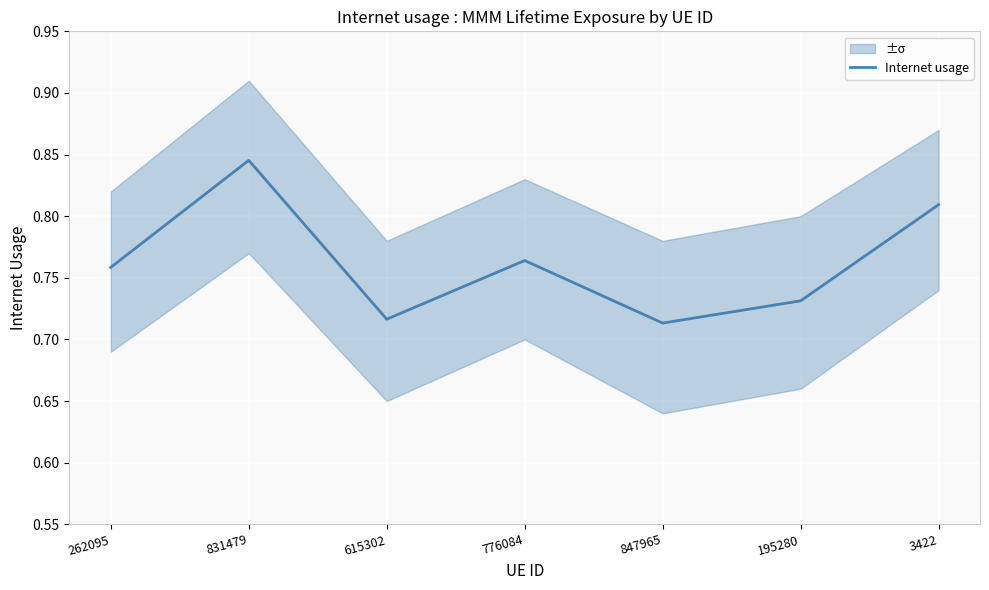

Reading right to left, transcribe all the data shown in this chart.

3422=0.8	195280=0.7	847965=0.7	776084=0.8	615302=0.7	831479=0.8	262095=0.8